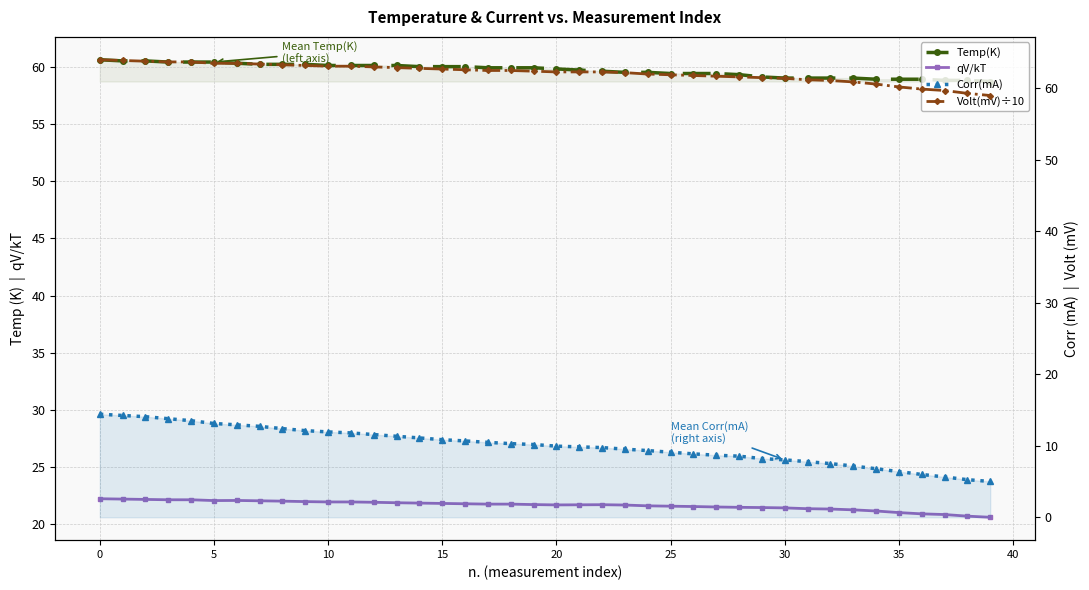

Which series has the largest total across all categories?

Volt(mV)÷10